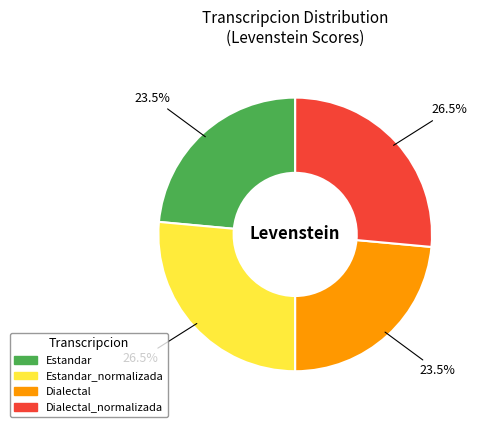

Does any single category account for the majority?

No